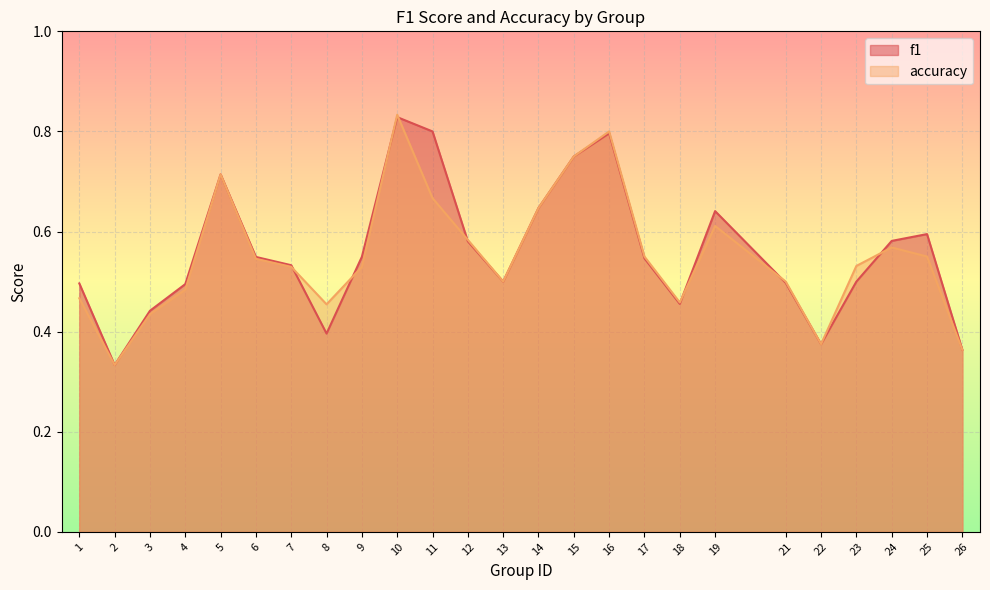

Reading left to right, extract all data points from this chart.

f1: 1=0.5	2=0.3	3=0.4	4=0.5	5=0.7	6=0.5	7=0.5	8=0.4	9=0.5	10=0.8	11=0.8	12=0.6	13=0.5	14=0.6	15=0.8	16=0.8	17=0.5	18=0.5	19=0.6	21=0.5	22=0.4	23=0.5	24=0.6	25=0.6	26=0.4
accuracy: 1=0.5	2=0.3	3=0.4	4=0.5	5=0.7	6=0.5	7=0.5	8=0.5	9=0.5	10=0.8	11=0.7	12=0.6	13=0.5	14=0.6	15=0.8	16=0.8	17=0.6	18=0.5	19=0.6	21=0.5	22=0.4	23=0.5	24=0.6	25=0.6	26=0.4